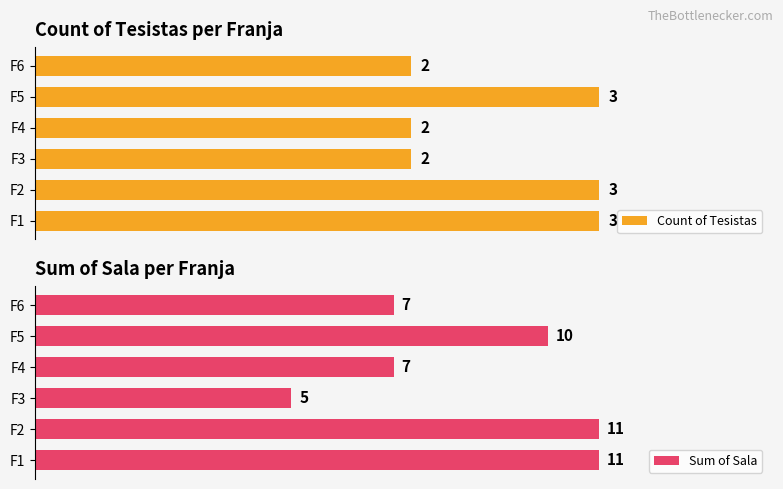

What is the sum of the Sum of Sala values at F4 and F1?

18